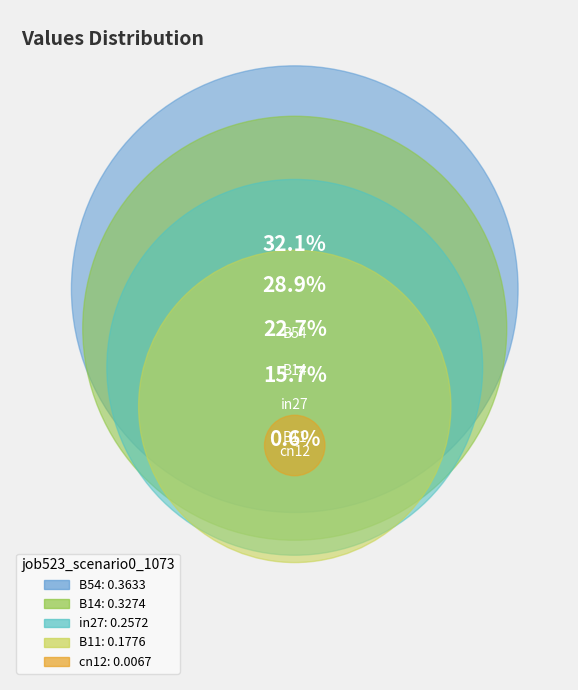

Which has a higher value, B14 or cn12?

B14